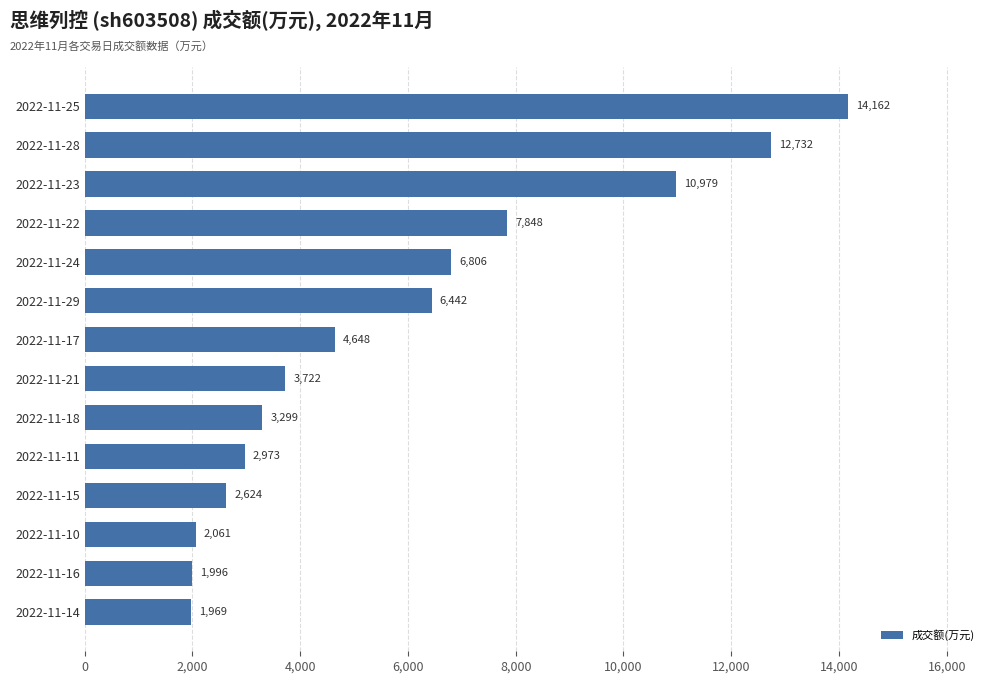

What is the label of the 2nd bar from the top?

2022-11-28